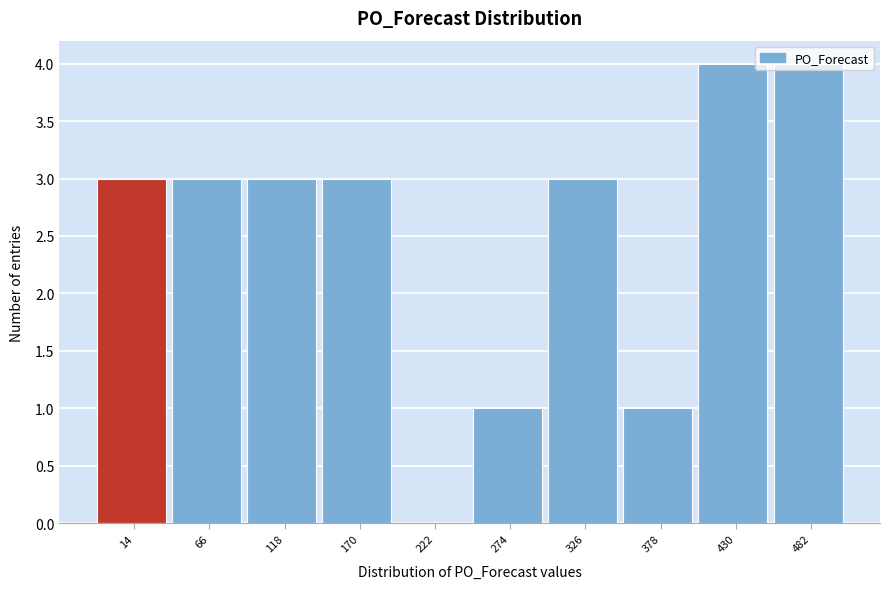

What is the greatest value displayed?

4